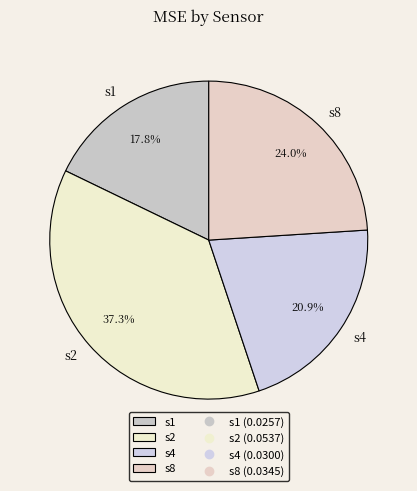

How many segments does this pie chart have?

4